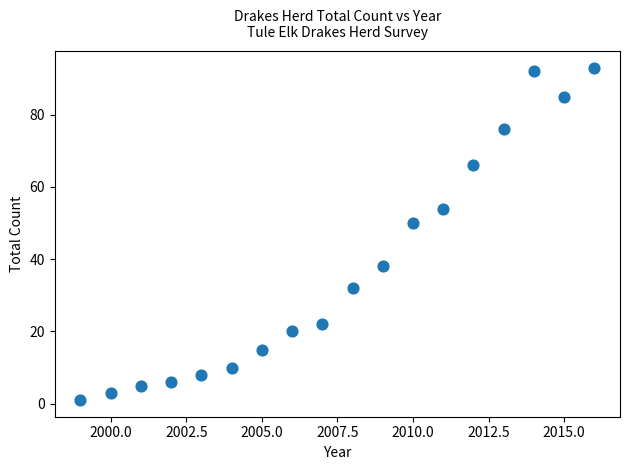

What Y value in the scatter plot is closest to 47?

50